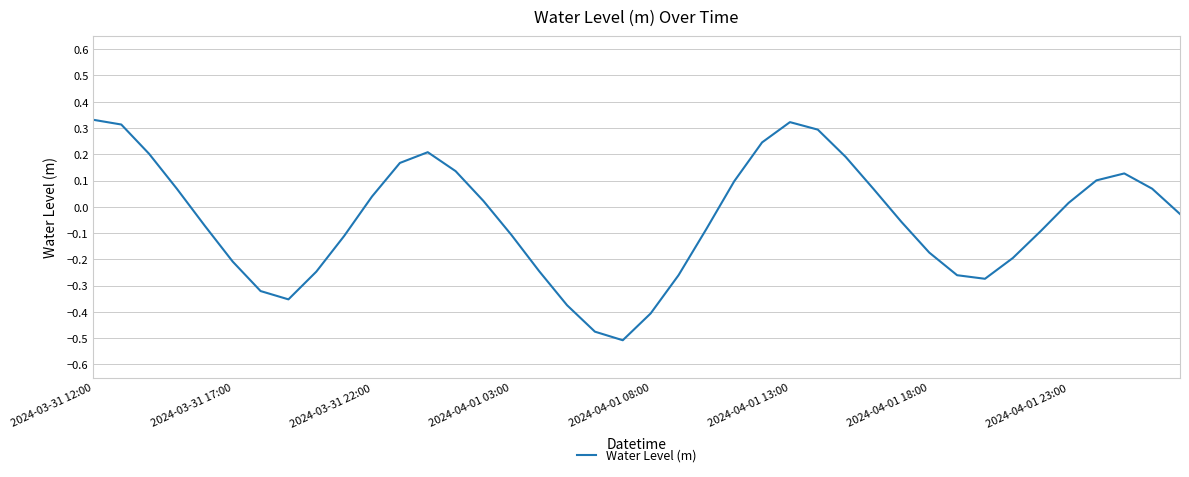

The value at 2024-03-31 17:00 is -0.2. True or false?

True